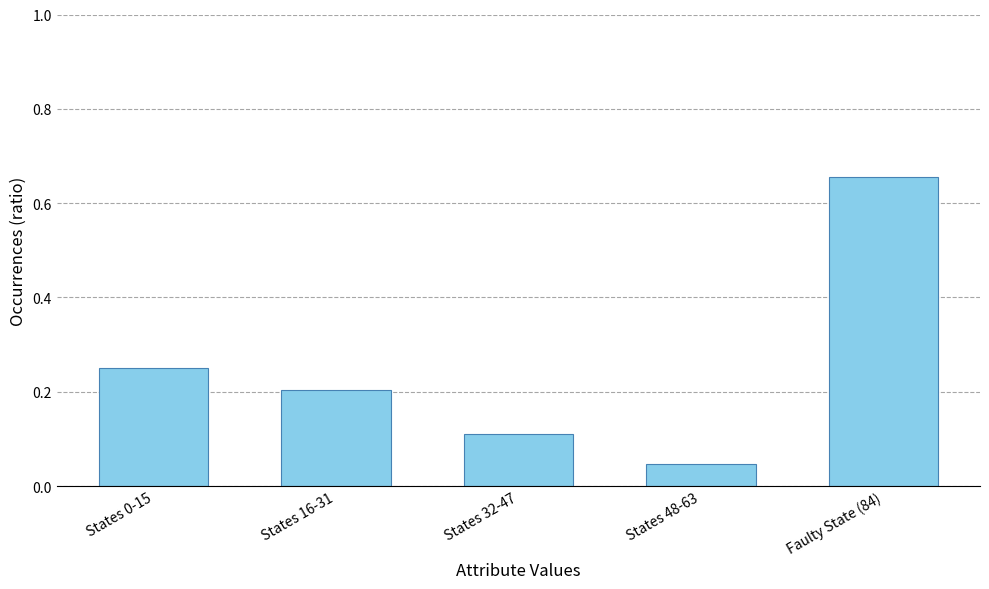

What is the label of the 4th bar from the right?

States 16-31